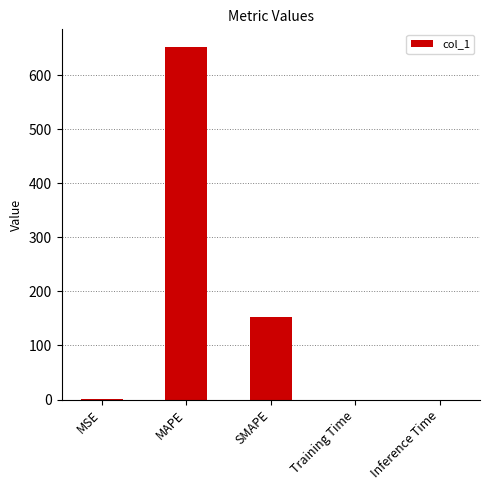

Does the chart contain stacked bars?

No